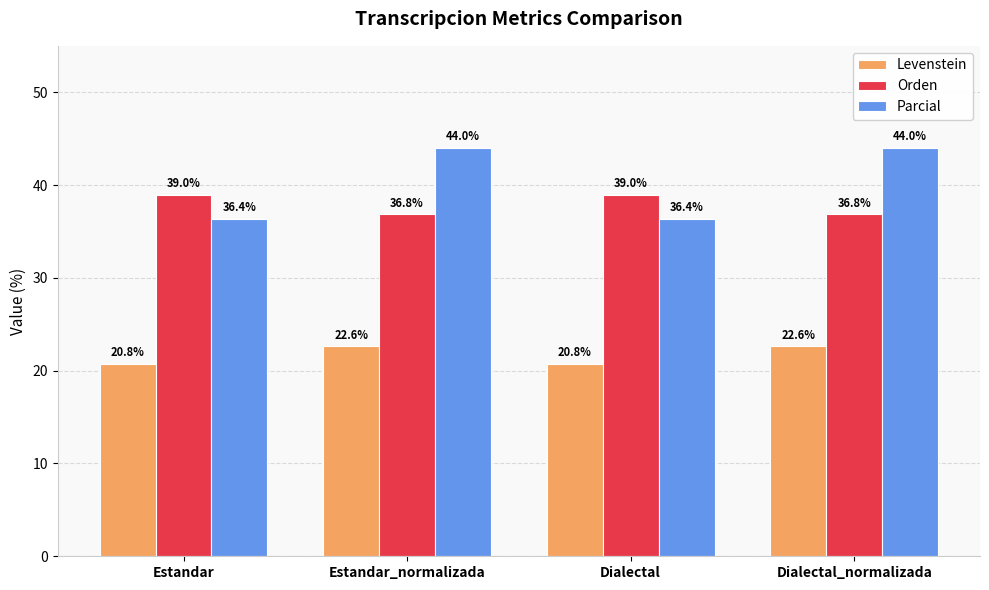

At which label does Parcial first exceed 43?

Estandar_normalizada